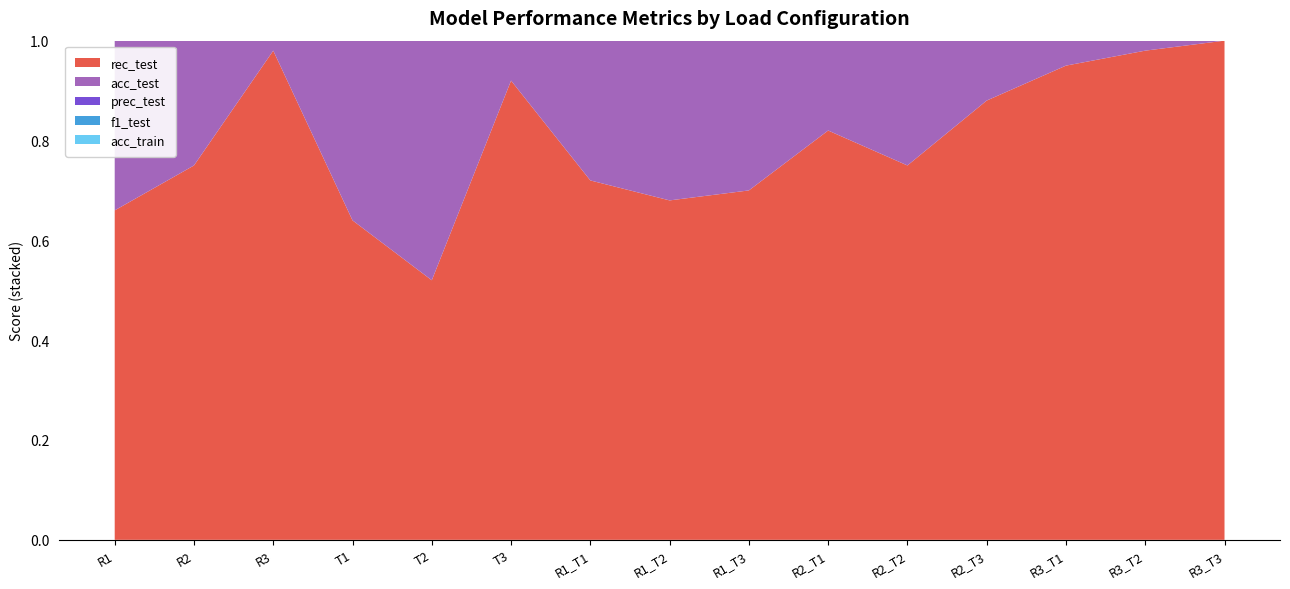

Reading right to left, transcribe all the data shown in this chart.

rec_test: R3_T3=1.0	R3_T2=1.0	R3_T1=0.9	R2_T3=0.9	R2_T2=0.8	R2_T1=0.8	R1_T3=0.7	R1_T2=0.7	R1_T1=0.7	T3=0.9	T2=0.5	T1=0.6	R3=1.0	R2=0.8	R1=0.7
acc_test: R3_T3=0.7	R3_T2=0.7	R3_T1=0.7	R2_T3=0.7	R2_T2=0.6	R2_T1=0.8	R1_T3=0.7	R1_T2=0.5	R1_T1=0.7	T3=0.7	T2=0.5	T1=0.7	R3=0.7	R2=0.6	R1=0.6
prec_test: R3_T3=0.7	R3_T2=0.7	R3_T1=0.7	R2_T3=0.7	R2_T2=0.7	R2_T1=0.8	R1_T3=0.9	R1_T2=0.6	R1_T1=0.7	T3=0.7	T2=0.7	T1=0.8	R3=0.7	R2=0.7	R1=0.7
f1_test: R3_T3=0.8	R3_T2=0.8	R3_T1=0.8	R2_T3=0.8	R2_T2=0.7	R2_T1=0.8	R1_T3=0.8	R1_T2=0.6	R1_T1=0.7	T3=0.8	T2=0.6	T1=0.7	R3=0.8	R2=0.7	R1=0.7
acc_train: R3_T3=0.8	R3_T2=0.8	R3_T1=0.8	R2_T3=0.8	R2_T2=0.8	R2_T1=0.8	R1_T3=0.8	R1_T2=0.8	R1_T1=0.8	T3=0.8	T2=0.8	T1=0.8	R3=0.8	R2=0.8	R1=0.8